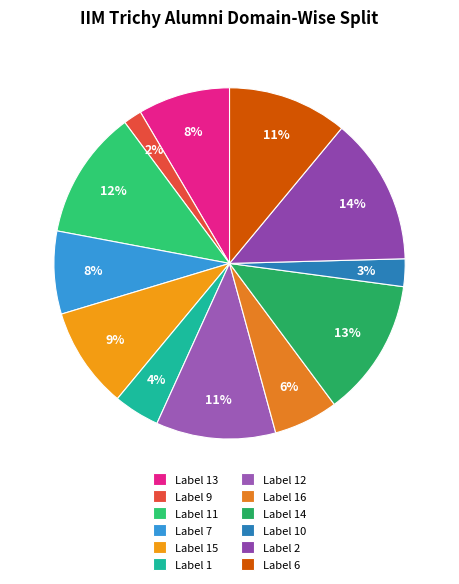

Is there any slice that represents more than half of the pie?

No